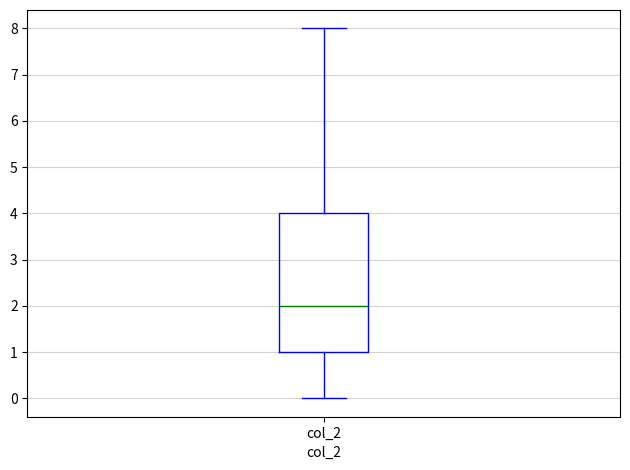

Transcribe this box plot: give where the median line is, the range the box spans, and where the two whiskers end, as read against the y-axis. The values are not printed on the chart, so give them approximately, as read against the axis.

median 2, box 1 to 4, whiskers 0 to 8